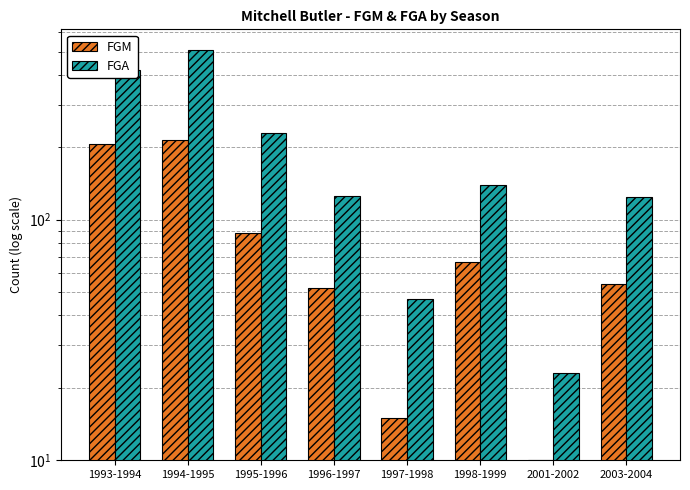

What is the difference between the highest and lowest values at 2001-2002?

13